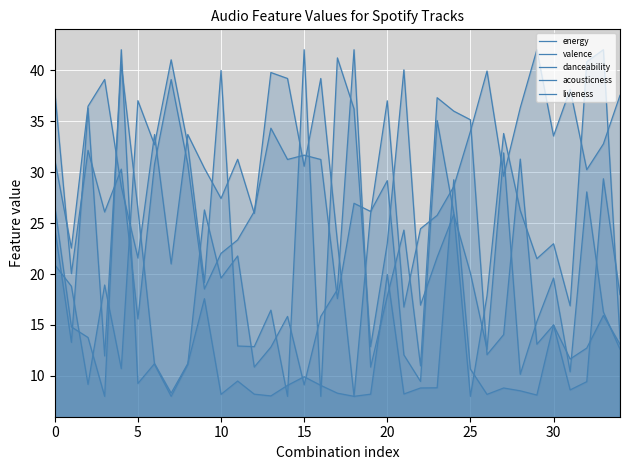

The value of valence at 30 is 23.0. True or false?

True